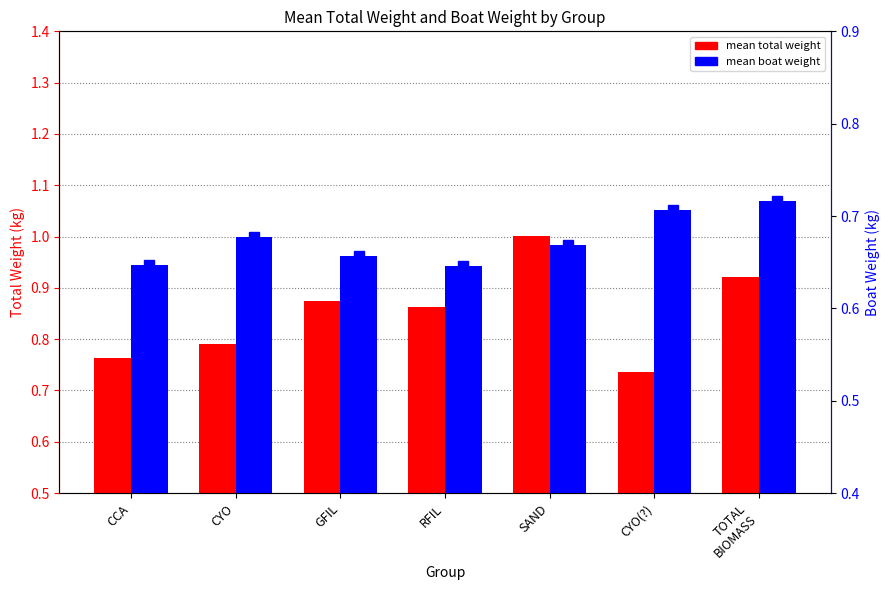

What is the difference between the maximum and minimum values in the mean total weight series?

0.3